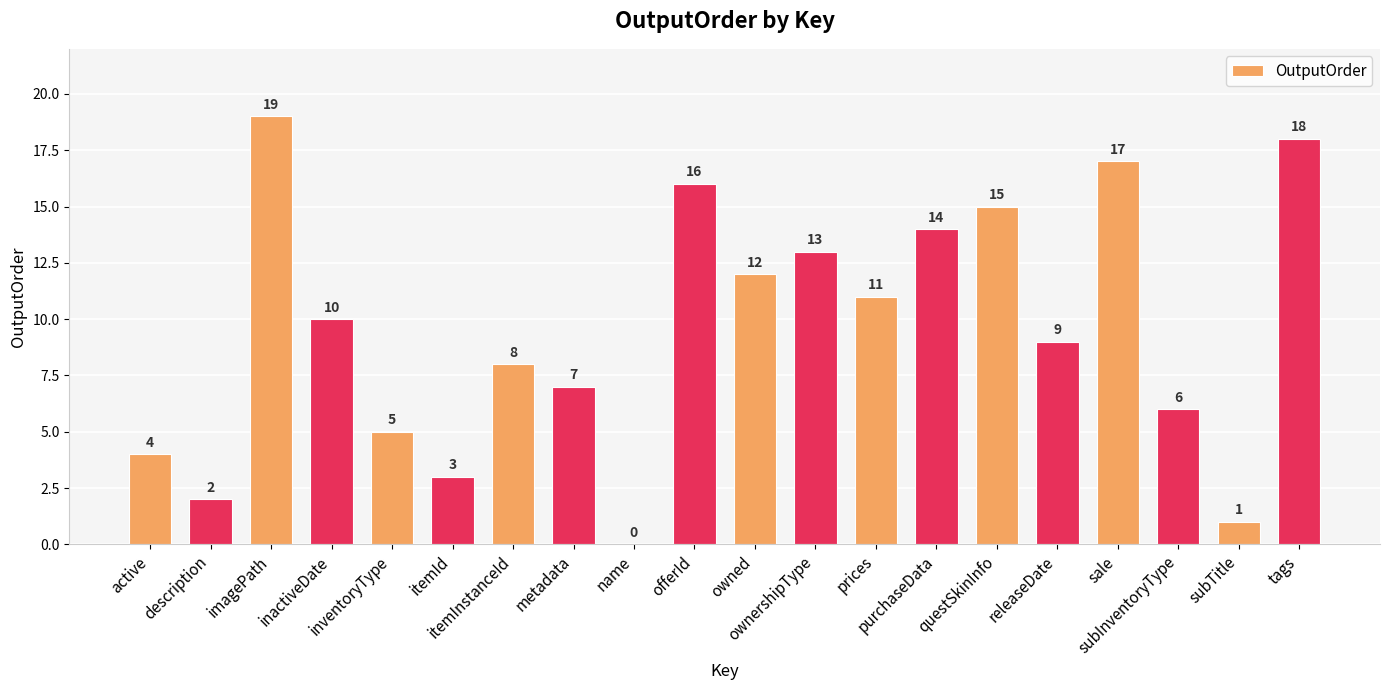

Is it true that the value at purchaseData is 14?

True